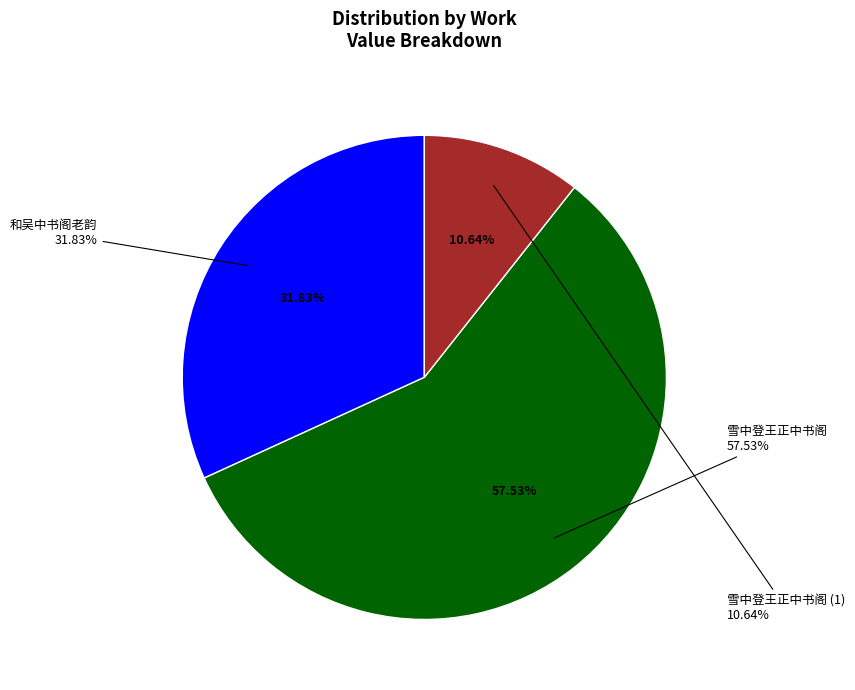

What percentage is the 和吴中书阁老韵 slice, to the nearest percent?

32%